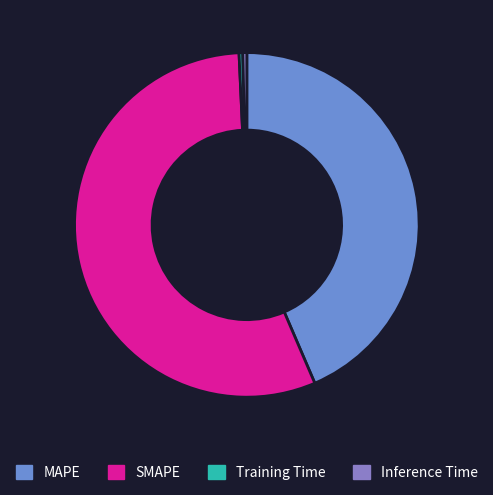

Which category has the biggest portion of the pie?

SMAPE